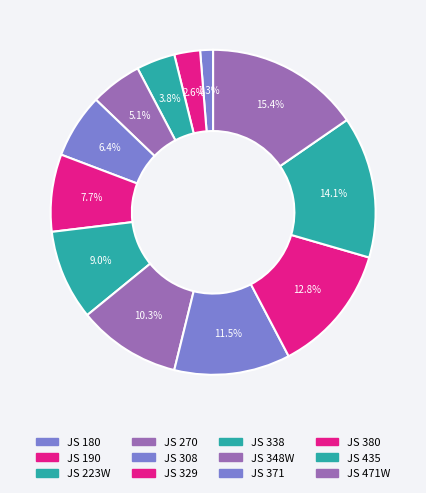

How many segments does this pie chart have?

12